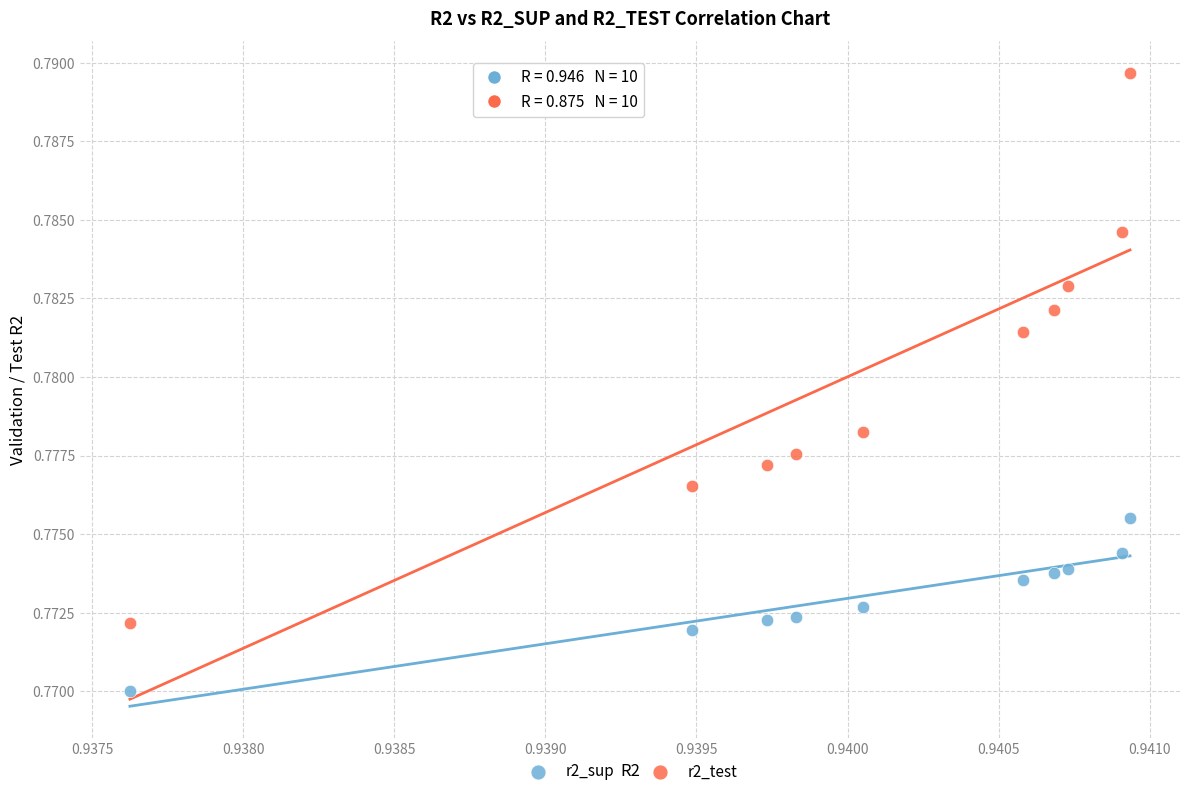

Which series contains the highest Y value?

r2_test